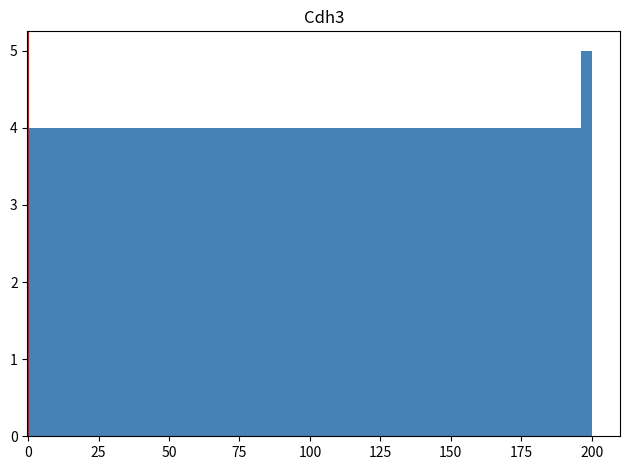

Around what value on the x-axis is the tallest bar? Give the approximate position of its centre, as read against the axis.

200